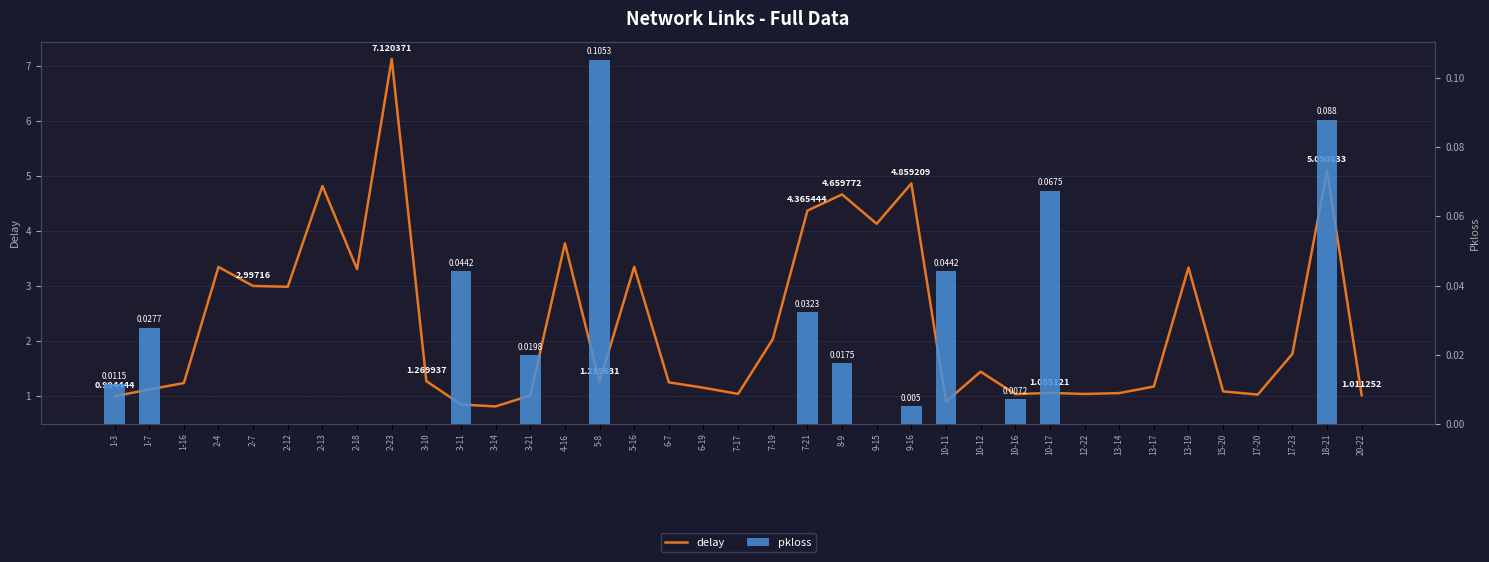

Where is delay nearest to the value 3?

2-7